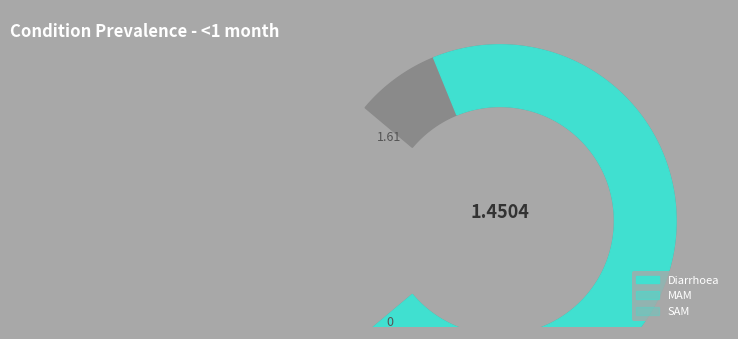

Which slice represents more than half of the pie?

Diarrhoea